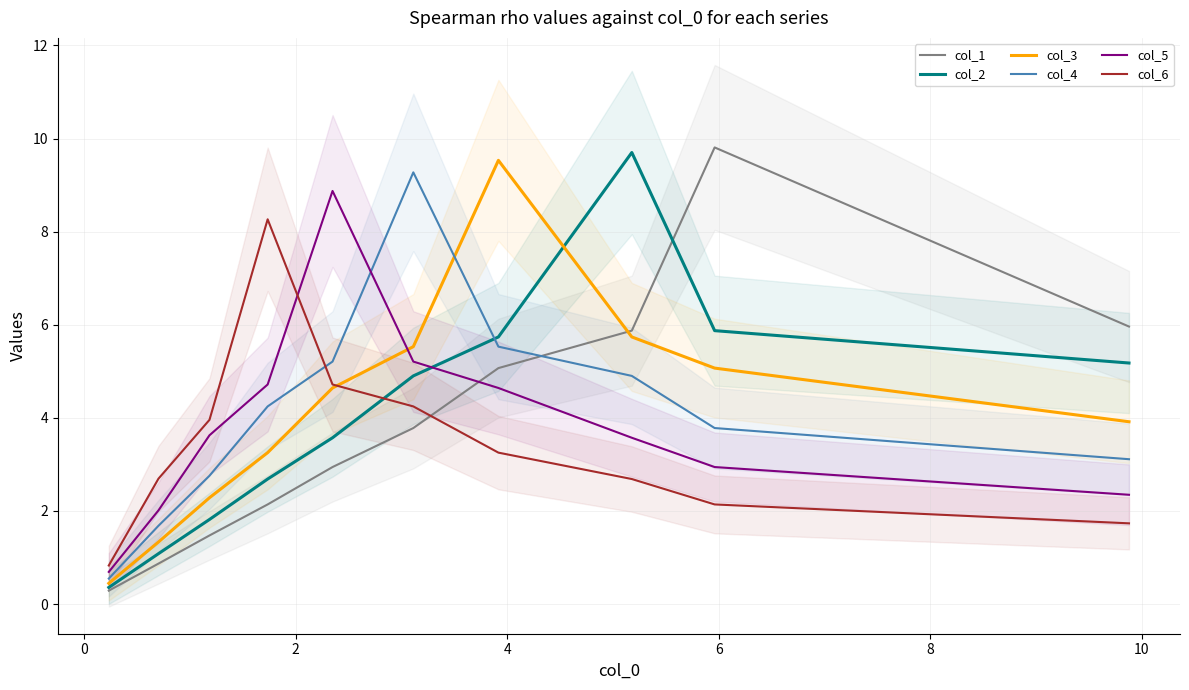

In col_3, how many points are higher than both neighbors (excluding endpoints)?

1